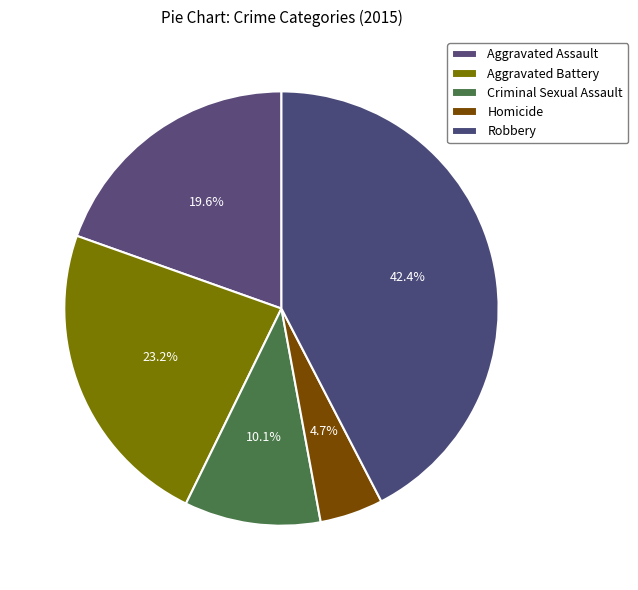

To the nearest percent, what portion does Aggravated Battery represent?

23%